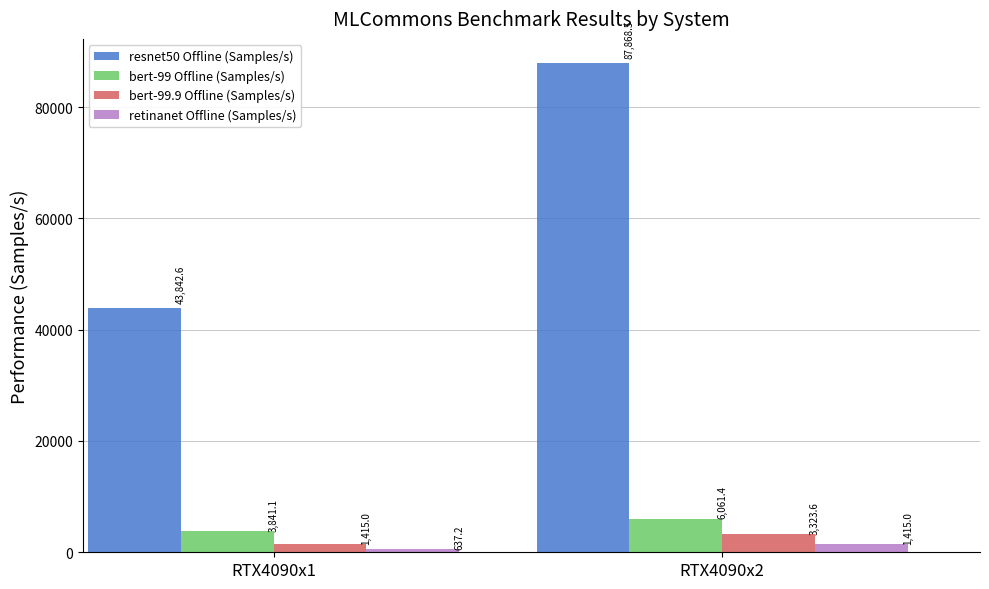

Reading left to right, extract all data points from this chart.

resnet50 Offline (Samples/s): 43842.6	87868.5
bert-99 Offline (Samples/s): 3841.1	6061.4
bert-99.9 Offline (Samples/s): 1415.0	3323.6
retinanet Offline (Samples/s): 637.2	1415.0